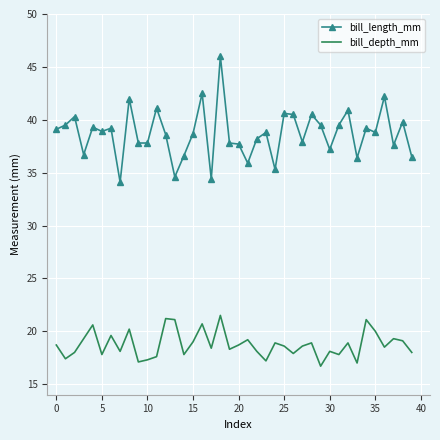

What is the difference between the maximum and second lowest values in the bill_depth_mm series?

4.5